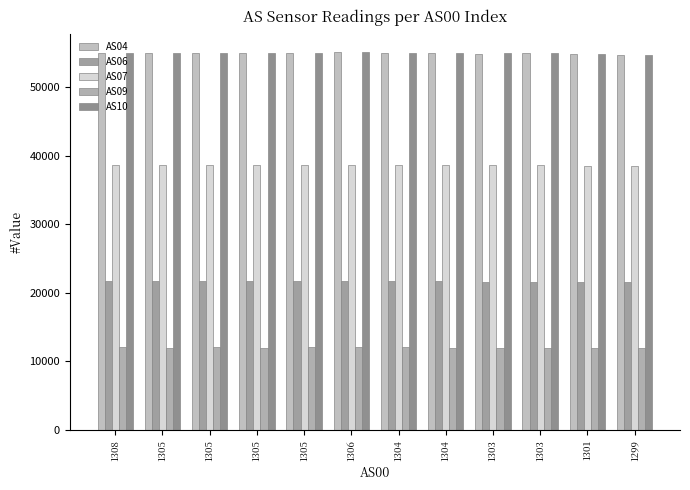

What is the difference between the maximum and minimum values in the AS04 series?

338